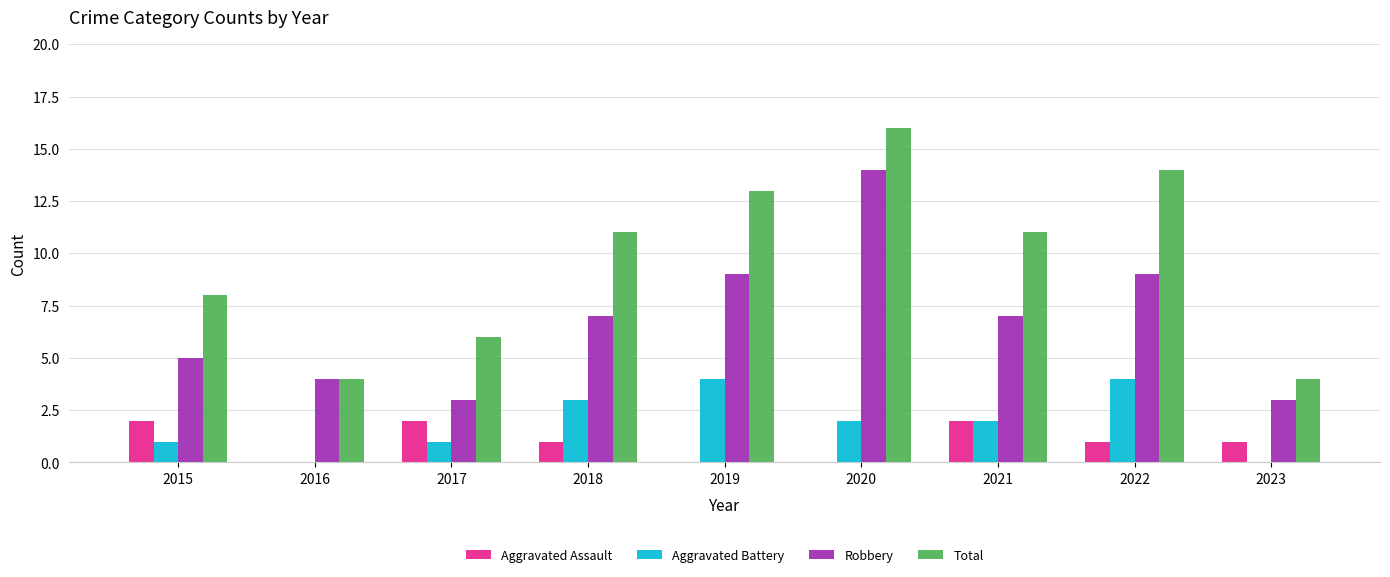

Between 2016 and 2018, which series saw the biggest shift?

Total